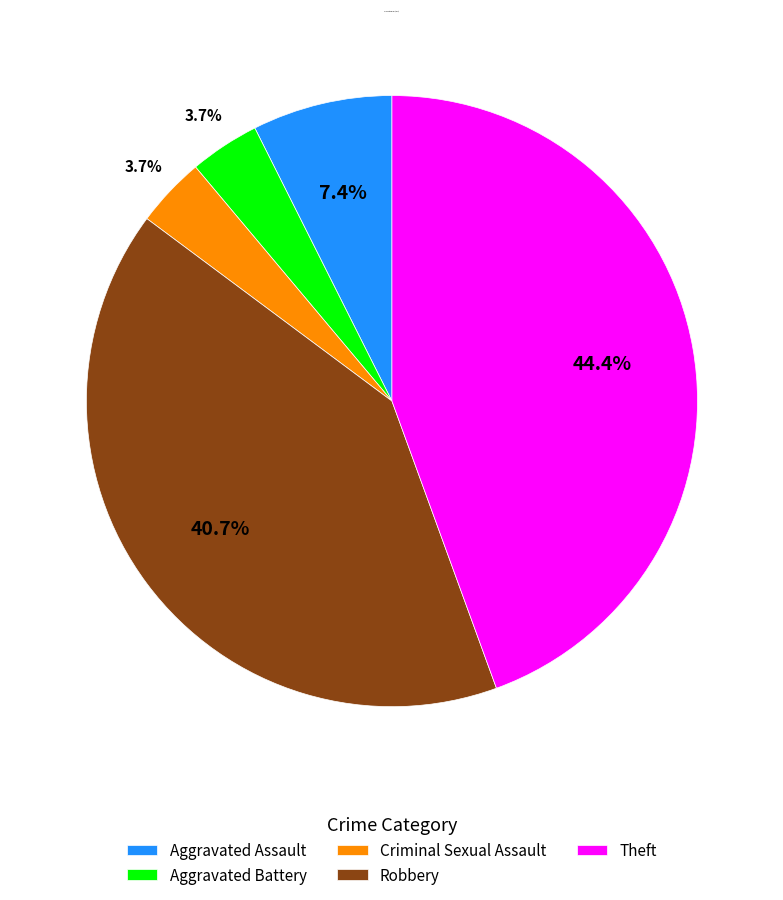

Count the number of slices in the pie.

5